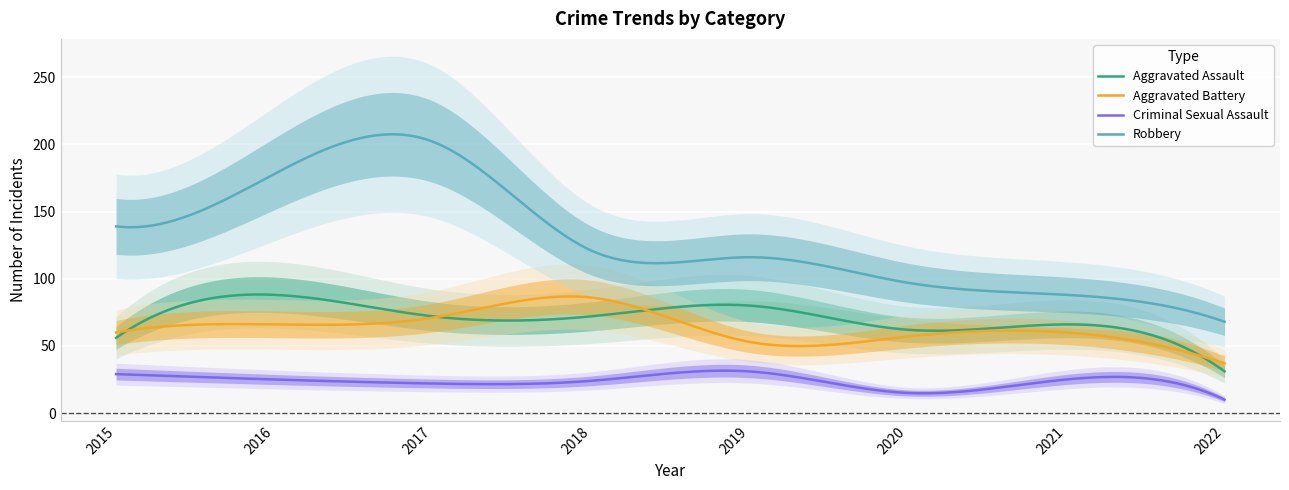

What is the highest value of the Robbery series?

207.5